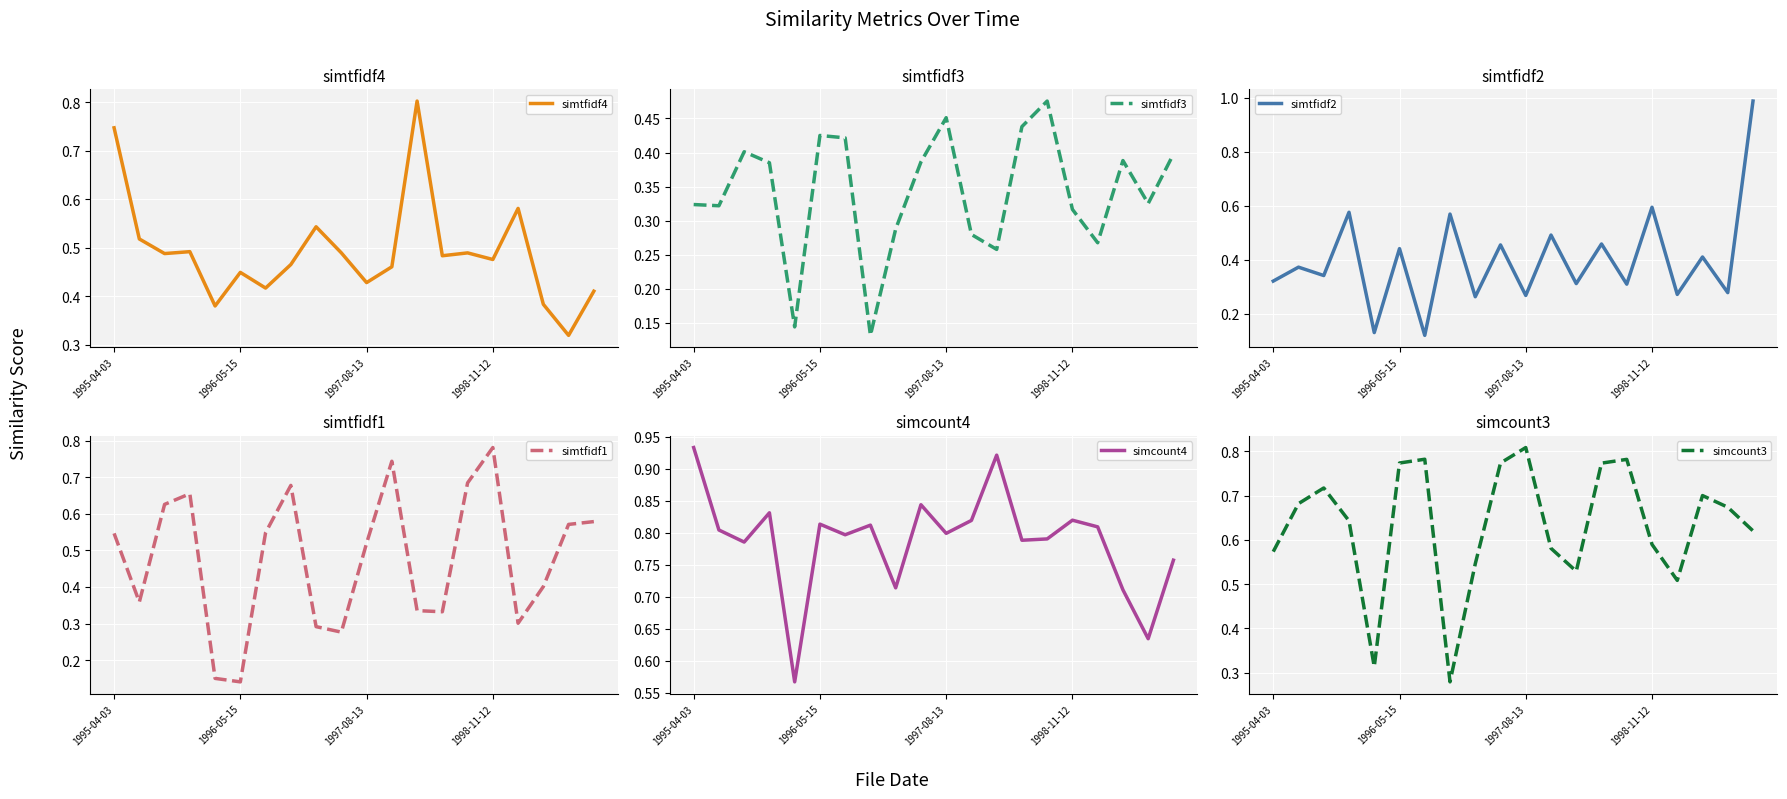

At which label is simtfidf1 closest to 0?

1996-05-15